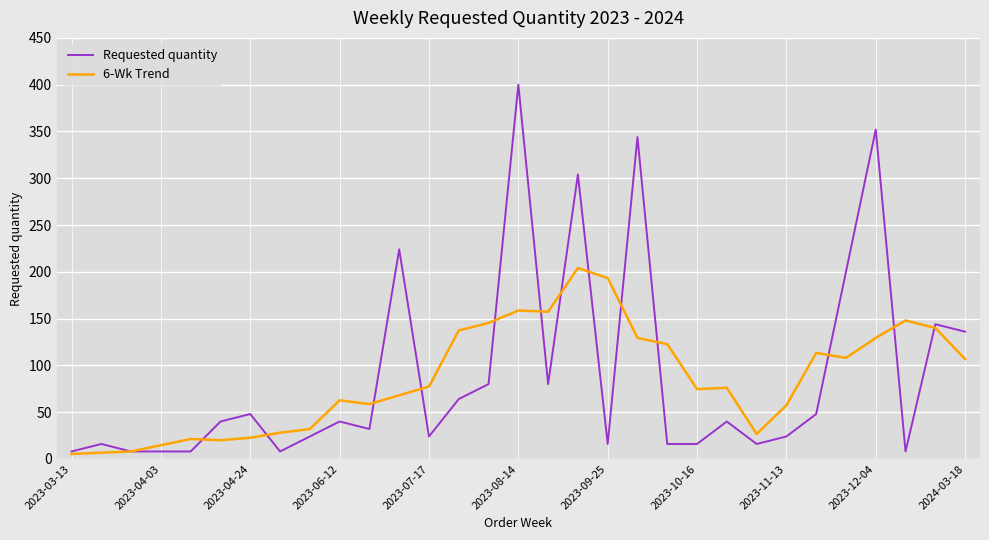

Which series has the widest spread of values?

Requested quantity